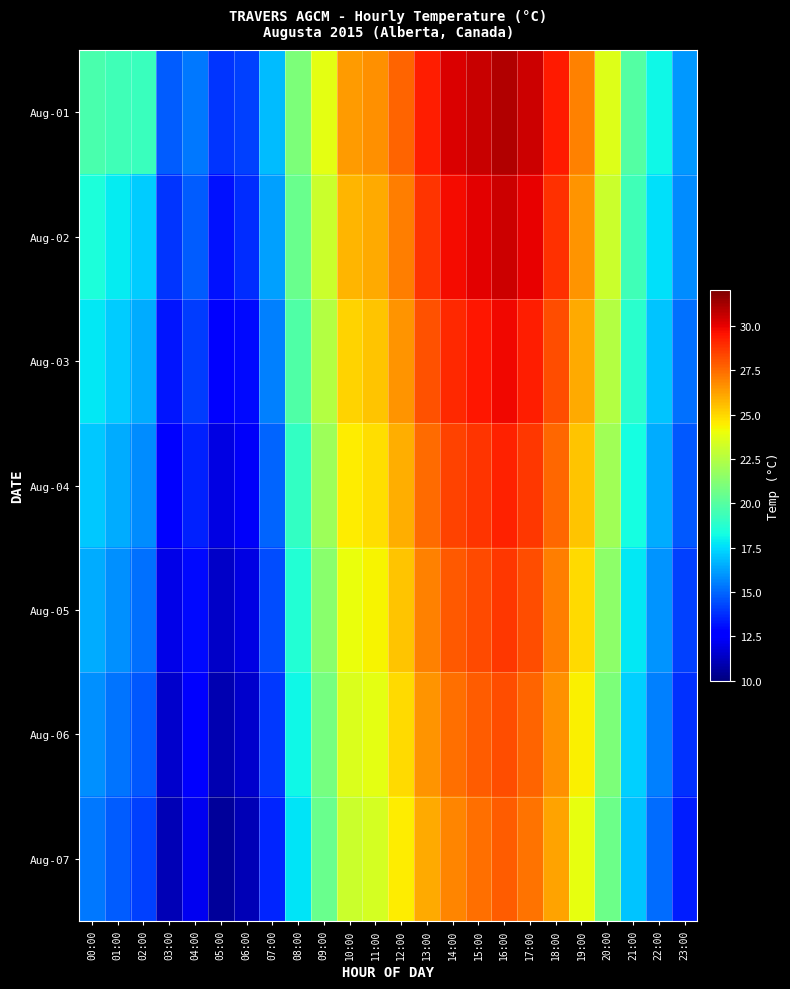

Reading left to right, transcribe all the data shown in this chart.

Aug-01: 00:00=19.7	01:00=19.4	02:00=19.2	03:00=14.8	04:00=15.4	05:00=13.9	06:00=14.2	07:00=16.8	08:00=21.0	09:00=23.8	10:00=26.4	11:00=26.6	12:00=27.7	13:00=29.3	14:00=30.2	15:00=30.6	16:00=31.0	17:00=30.5	18:00=29.4	19:00=27.0	20:00=23.6	21:00=19.9	22:00=18.1	23:00=16.1
Aug-02: 00:00=18.5	01:00=17.9	02:00=17.2	03:00=13.9	04:00=14.8	05:00=13.1	06:00=13.7	07:00=16.2	08:00=20.5	09:00=23.1	10:00=25.8	11:00=26.0	12:00=27.1	13:00=28.8	14:00=29.7	15:00=30.1	16:00=30.5	17:00=30.0	18:00=28.9	19:00=26.5	20:00=23.1	21:00=19.4	22:00=17.6	23:00=15.8
Aug-03: 00:00=17.8	01:00=17.2	02:00=16.5	03:00=13.2	04:00=14.1	05:00=12.5	06:00=13.0	07:00=15.5	08:00=19.8	09:00=22.5	10:00=25.1	11:00=25.4	12:00=26.5	13:00=28.1	14:00=29.0	15:00=29.5	16:00=29.8	17:00=29.3	18:00=28.2	19:00=26.0	20:00=22.5	21:00=18.8	22:00=17.0	23:00=15.2
Aug-04: 00:00=17.1	01:00=16.5	02:00=15.8	03:00=12.5	04:00=13.5	05:00=11.9	06:00=12.4	07:00=14.9	08:00=19.1	09:00=21.9	10:00=24.5	11:00=24.8	12:00=25.9	13:00=27.5	14:00=28.4	15:00=28.8	16:00=29.2	17:00=28.7	18:00=27.6	19:00=25.4	20:00=22.0	21:00=18.3	22:00=16.5	23:00=14.7
Aug-05: 00:00=16.5	01:00=15.9	02:00=15.2	03:00=12.0	04:00=13.0	05:00=11.4	06:00=11.9	07:00=14.4	08:00=18.6	09:00=21.4	10:00=24.0	11:00=24.3	12:00=25.4	13:00=27.0	14:00=27.9	15:00=28.3	16:00=28.7	17:00=28.2	18:00=27.1	19:00=24.9	20:00=21.5	21:00=17.8	22:00=16.0	23:00=14.2
Aug-06: 00:00=15.9	01:00=15.3	02:00=14.7	03:00=11.5	04:00=12.6	05:00=11.0	06:00=11.5	07:00=14.0	08:00=18.1	09:00=20.9	10:00=23.5	11:00=23.8	12:00=24.9	13:00=26.5	14:00=27.4	15:00=27.8	16:00=28.2	17:00=27.7	18:00=26.6	19:00=24.4	20:00=21.0	21:00=17.3	22:00=15.5	23:00=13.8
Aug-07: 00:00=15.4	01:00=14.8	02:00=14.2	03:00=11.1	04:00=12.2	05:00=10.6	06:00=11.1	07:00=13.6	08:00=17.7	09:00=20.5	10:00=23.1	11:00=23.4	12:00=24.5	13:00=26.0	14:00=26.9	15:00=27.4	16:00=27.8	17:00=27.3	18:00=26.2	19:00=23.9	20:00=20.6	21:00=17.0	22:00=15.1	23:00=13.4